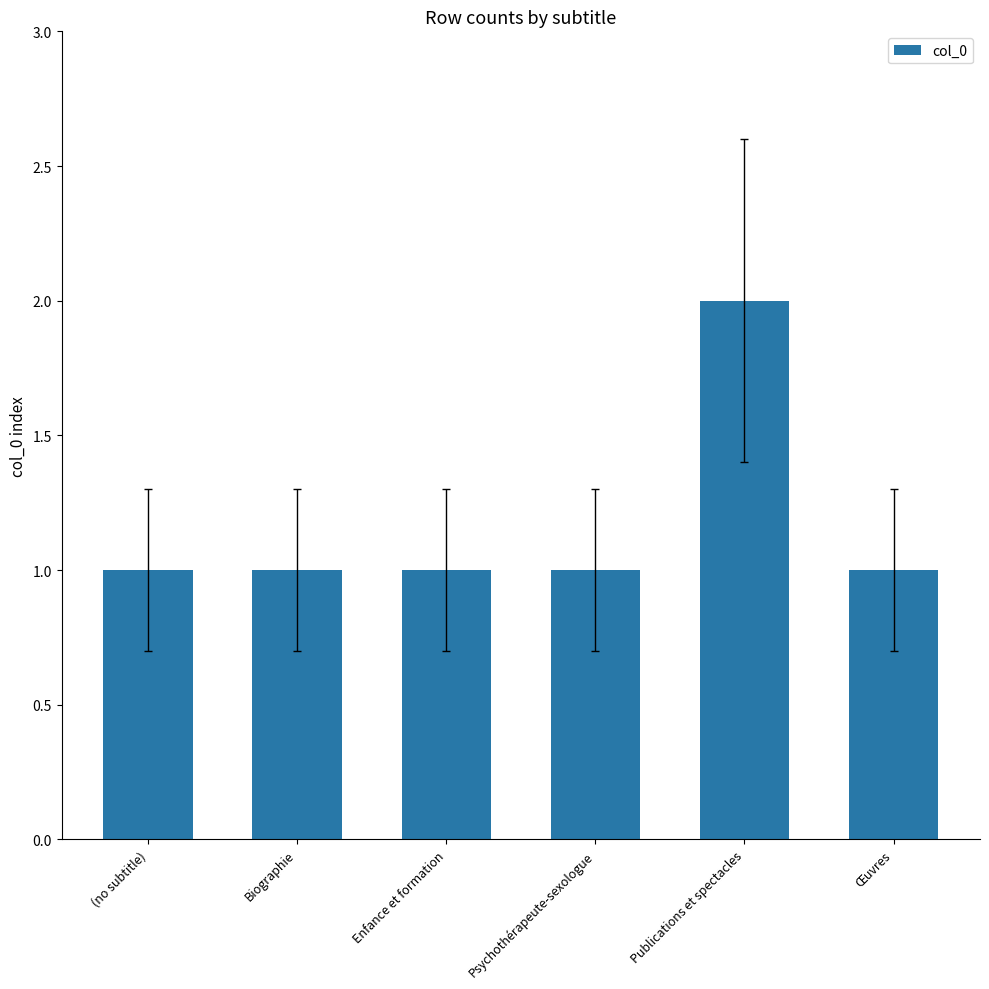

What is the label of the 2nd bar from the left?

Biographie